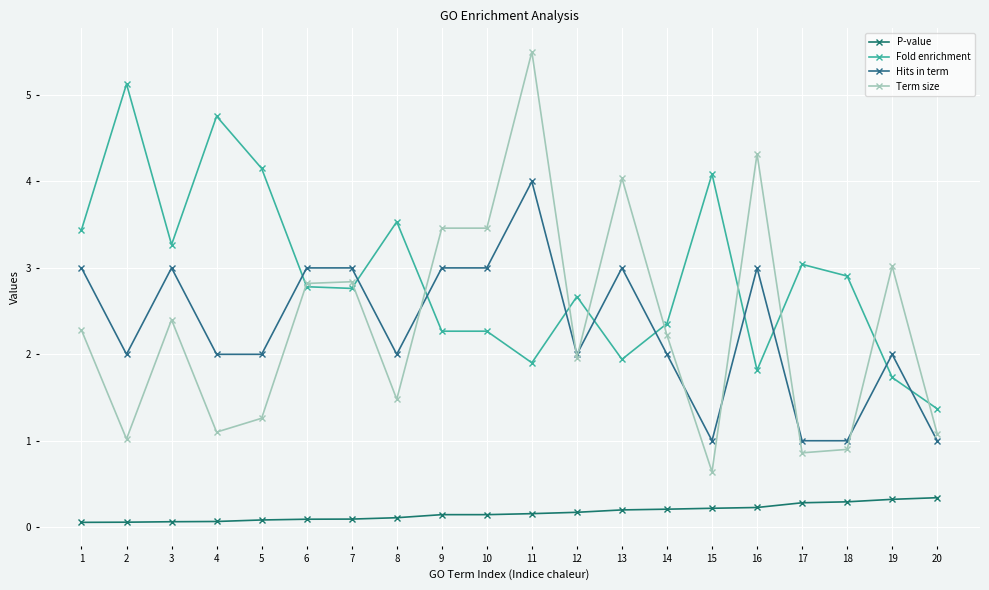

Does the chart have visible grid lines?

Yes